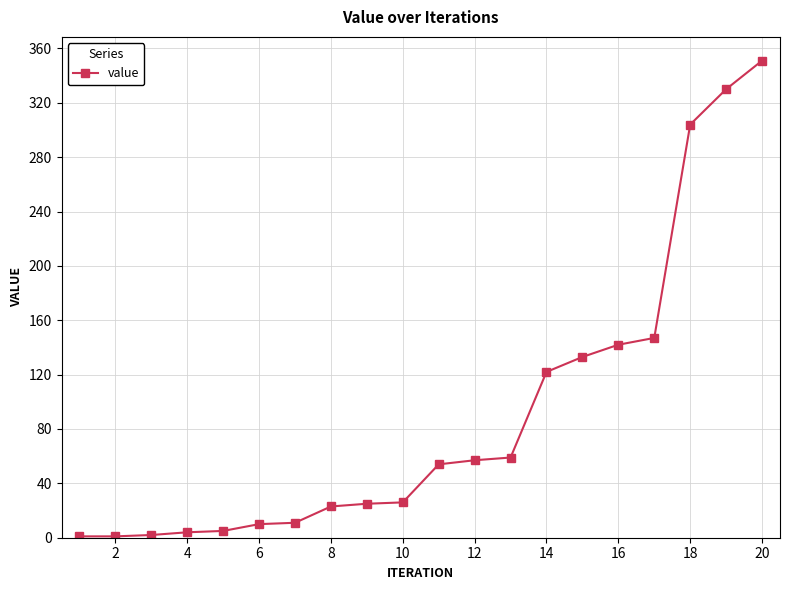

What is the difference between the second highest and minimum values?

329